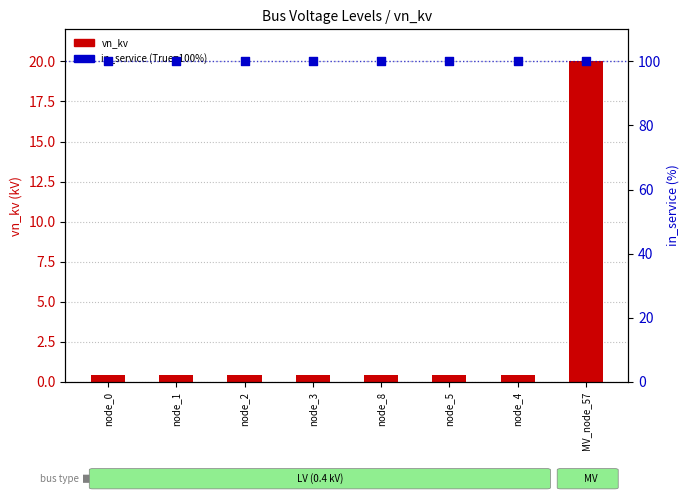

At which category is the sum across all series the highest?

MV_node_57